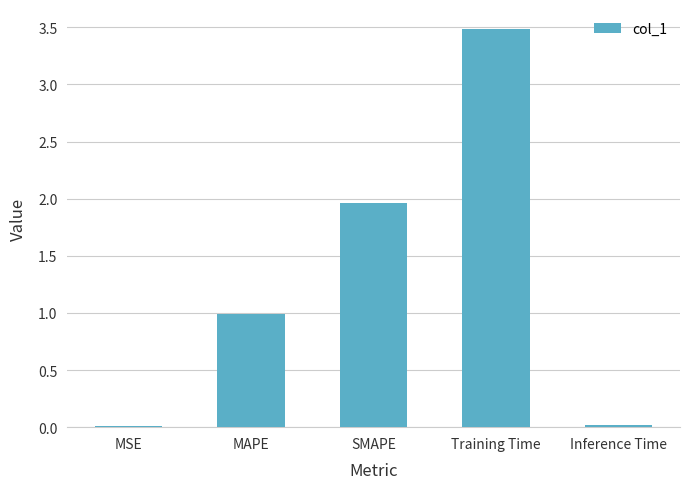

How many bars are there in total?

5